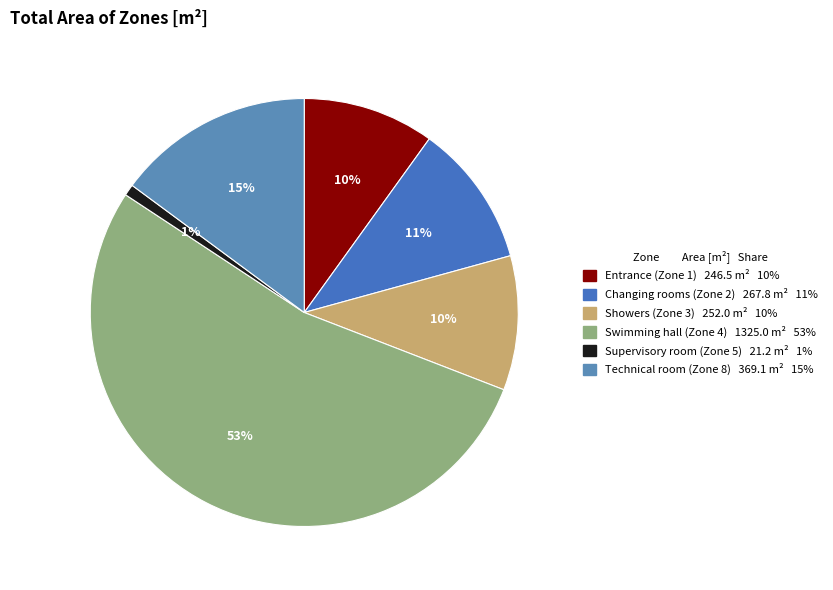

To the nearest percent, what percentage of the pie is Swimming hall (Zone 4)?

53%